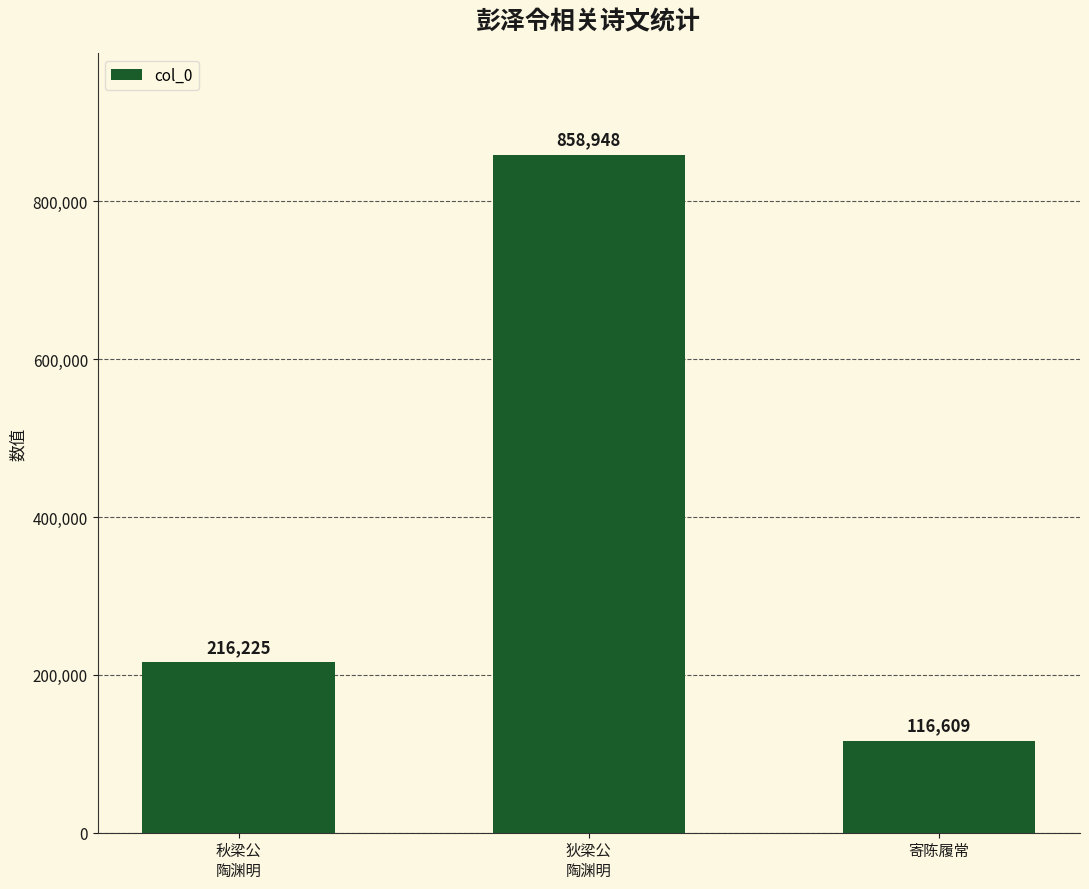

What is the value of the 3rd bar from the left?

116609